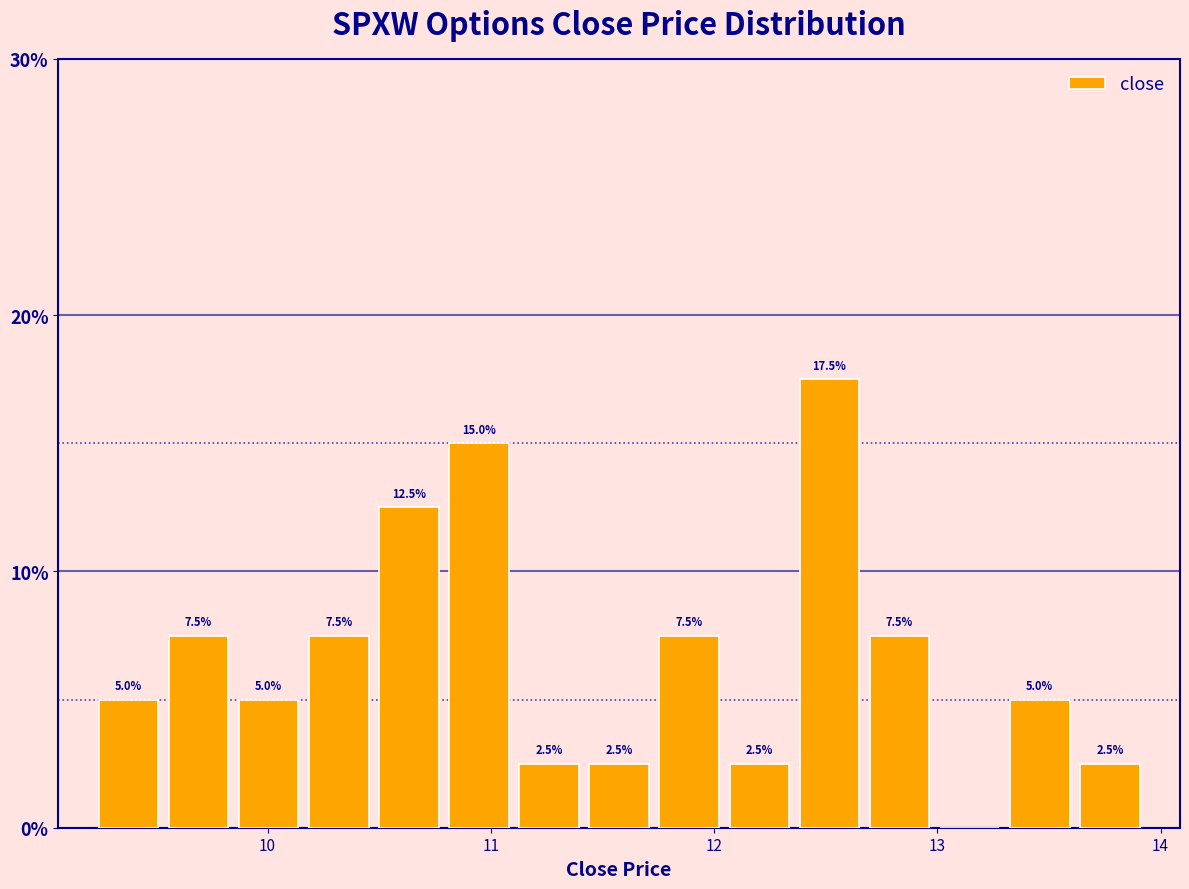

Read against the x-axis, roughly where is the centre of the tallest bar?

12.5